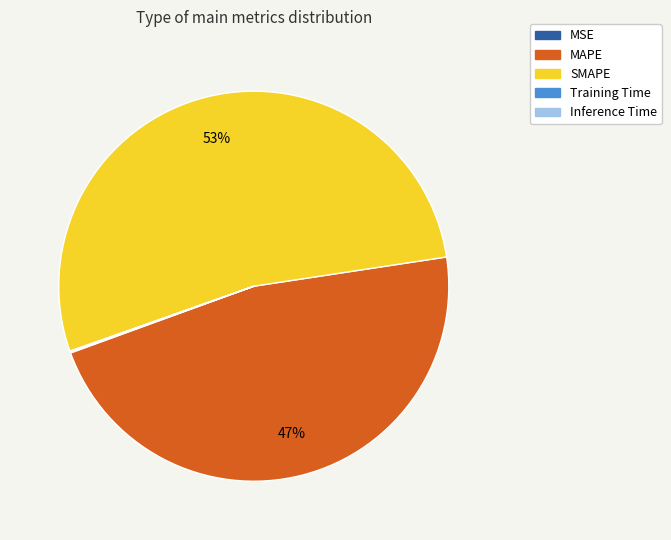

To the nearest percent, what is the average slice percentage?

20%